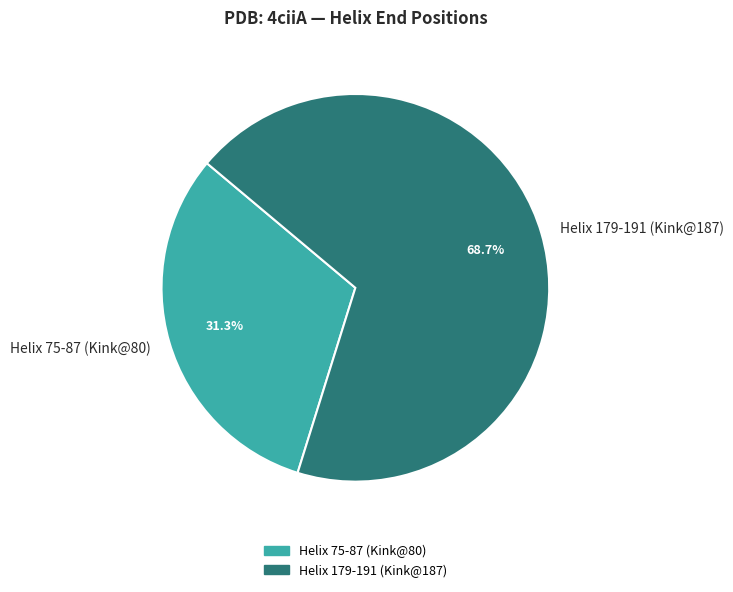

What is the largest slice in the pie chart?

Helix 179-191 (Kink@187)